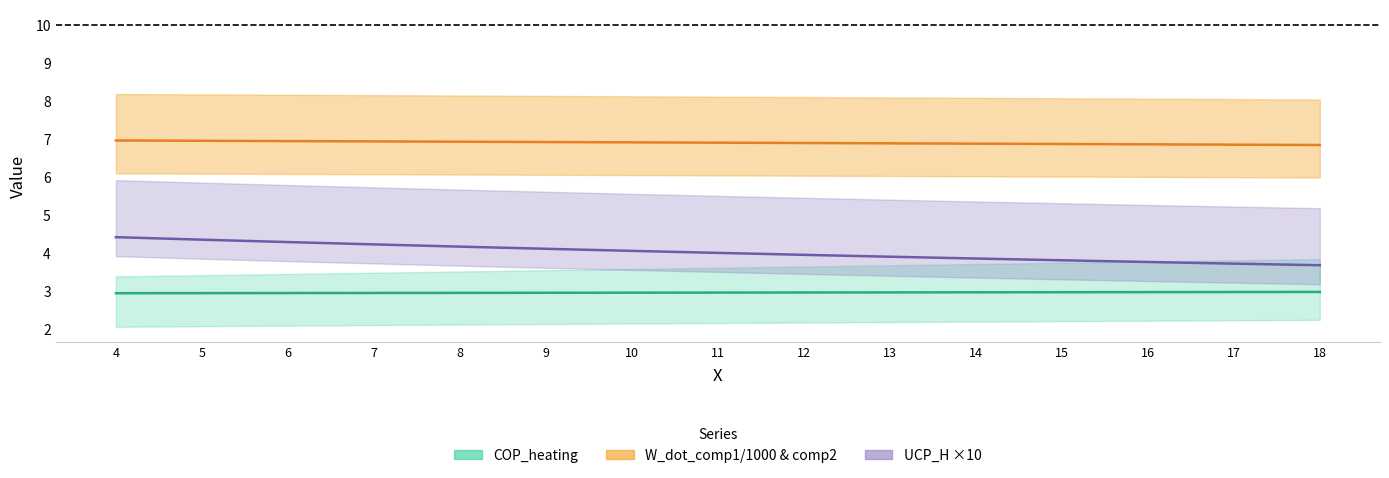

What is the difference between the highest and lowest values at 7?

4.0